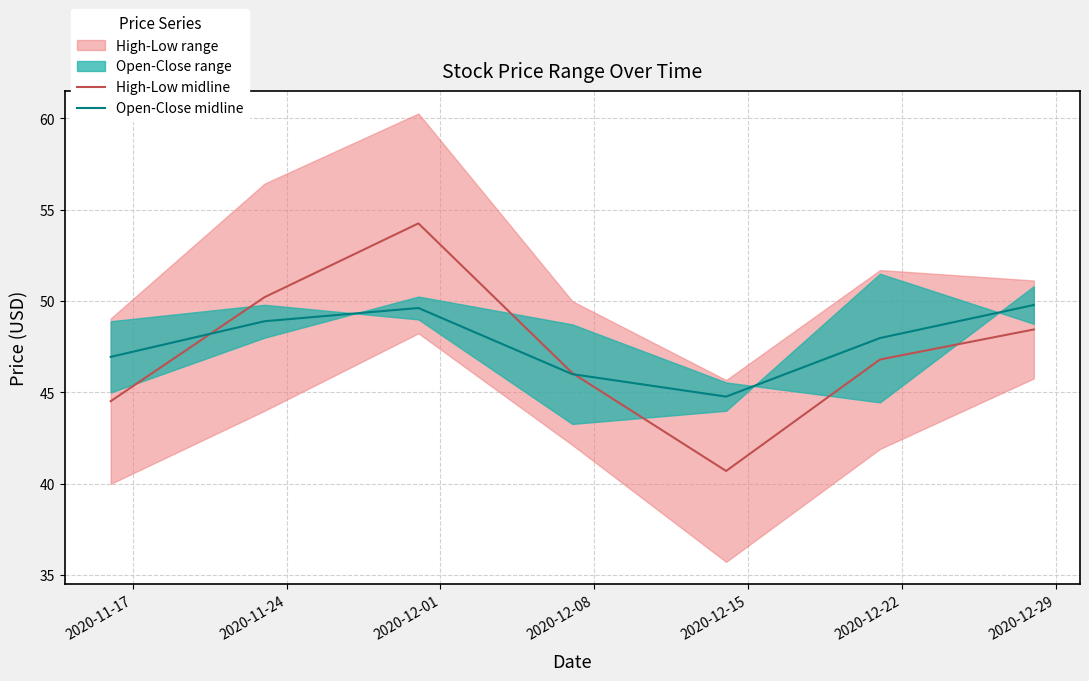

What is the minimum value for High-Low midline?

40.7